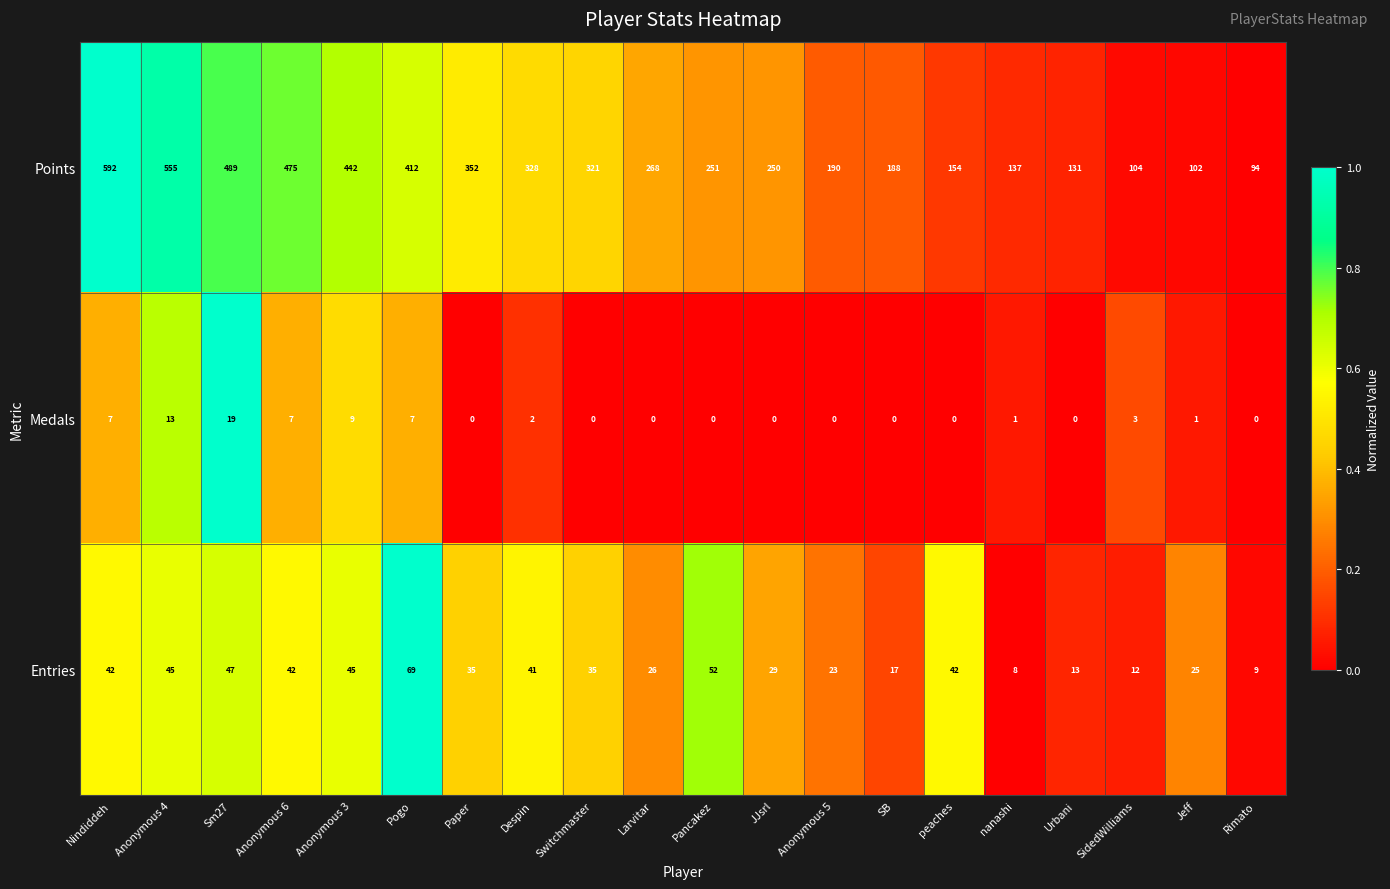

Is it true that Entries equals 16 at Switchmaster?

False